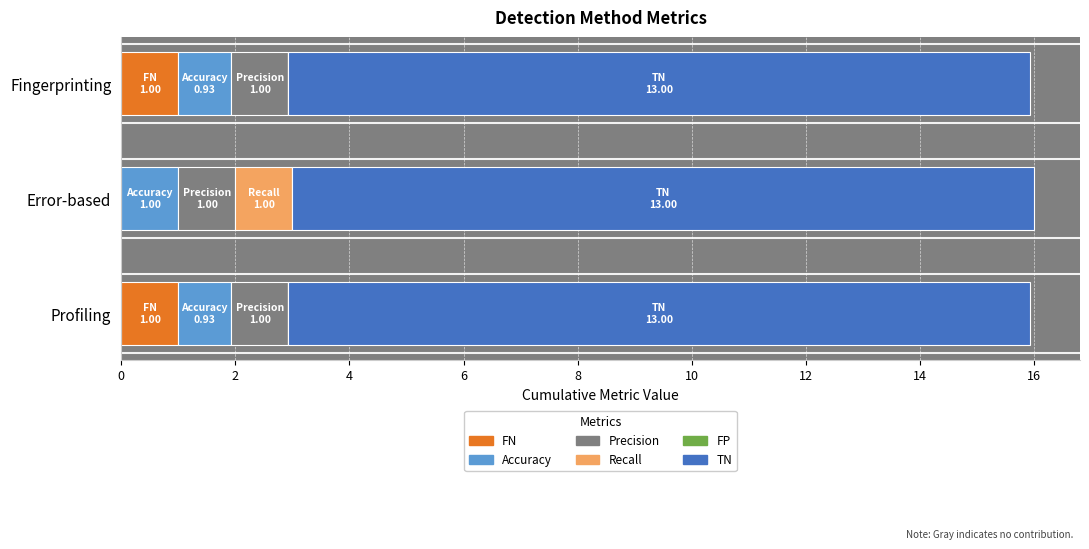

What is the total value across all series at Error-based?

16.0